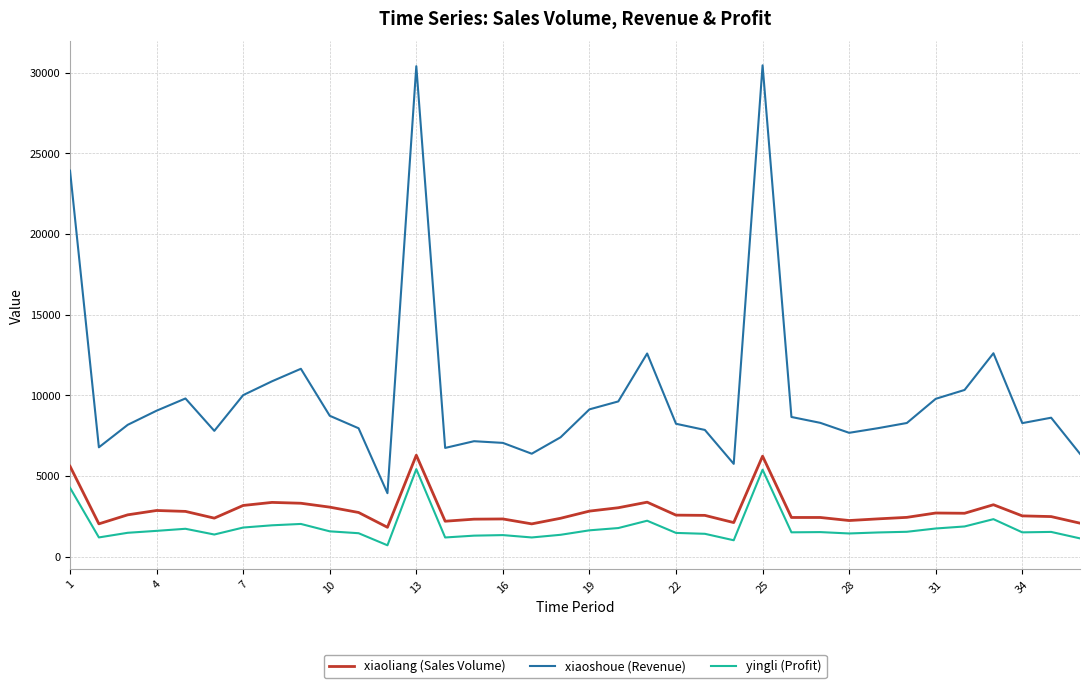

Does the chart have visible grid lines?

Yes